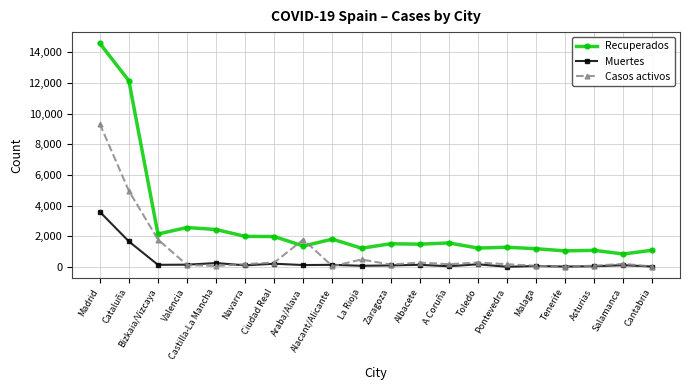

What are all the series names shown in the legend?

Recuperados, Muertes, Casos activos